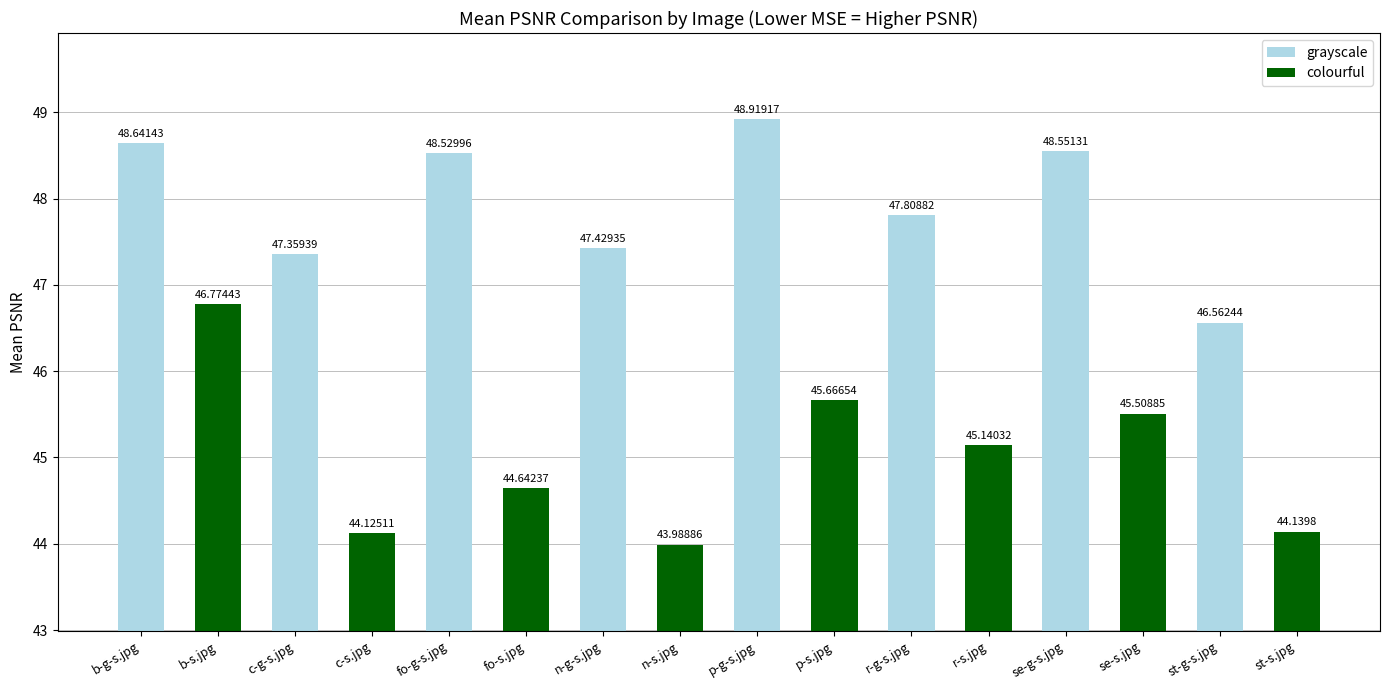

Count the number of values greater than 46.

9